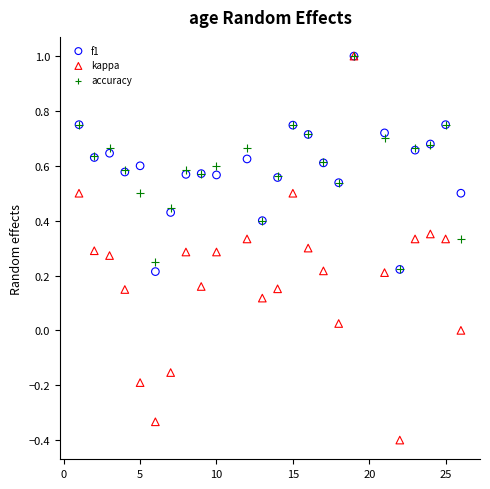

Which series has the widest spread of Y values?

kappa